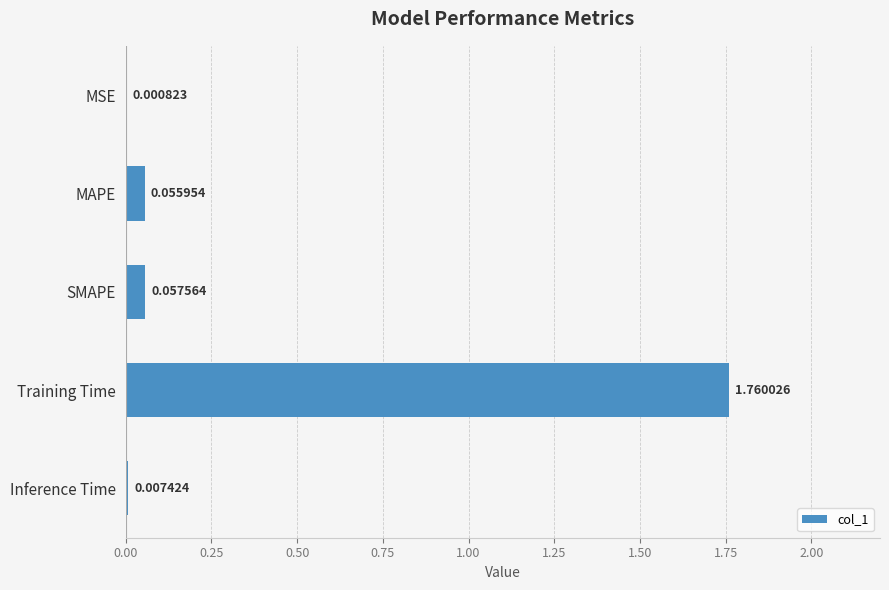

What is the sum of all values?

1.9